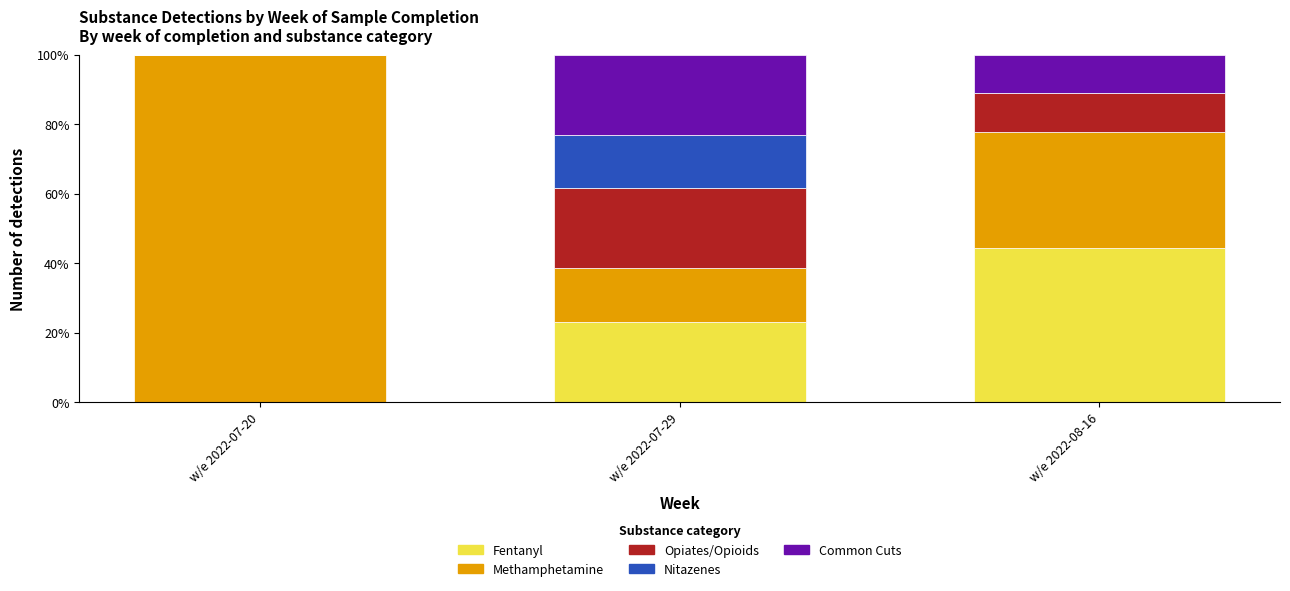

Reading right to left, list the values for the Fentanyl series.

w/e 2022-08-16=44.4	w/e 2022-07-29=23.1	w/e 2022-07-20=0.0